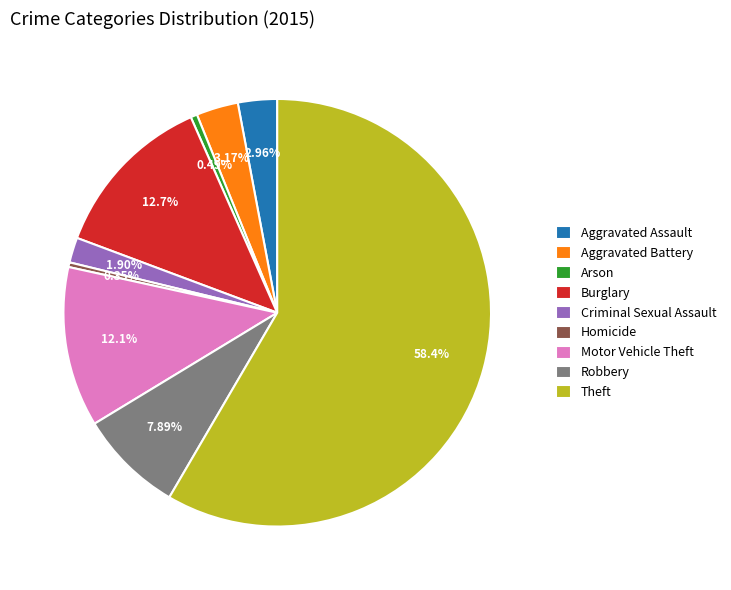

To the nearest percent, what portion does Motor Vehicle Theft represent?

12%